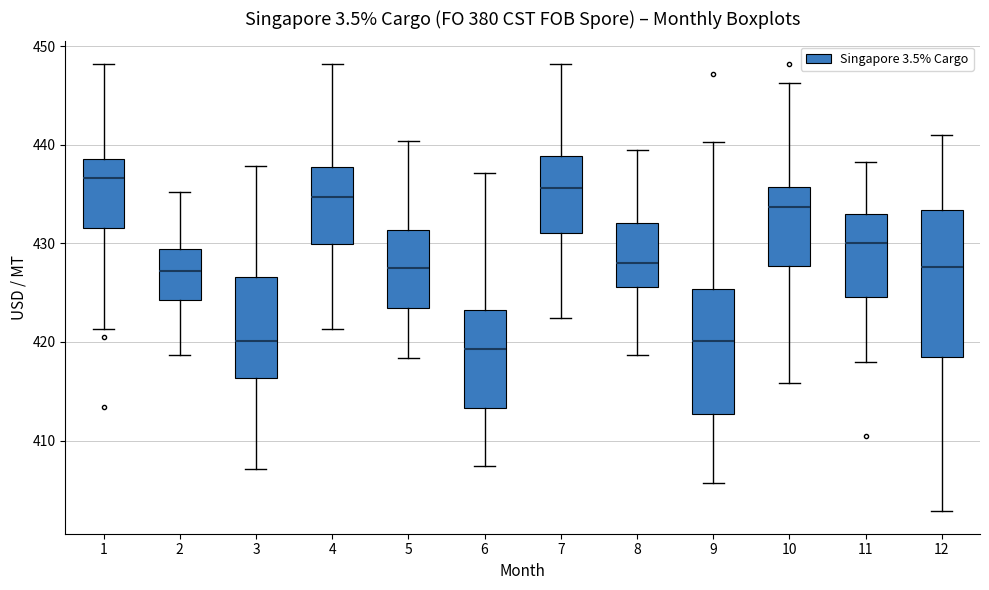

Comparing the boxes themselves (not the whiskers), which one is the tallest?

12